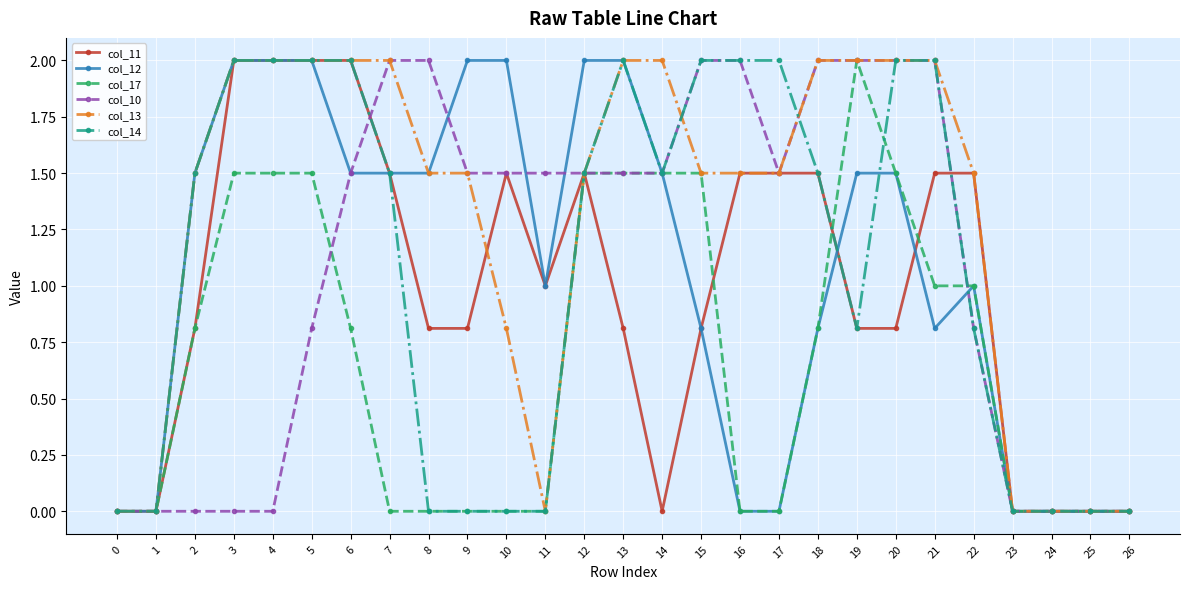

Is the value of col_17 at 25 greater than the value of col_11 at 20?

No